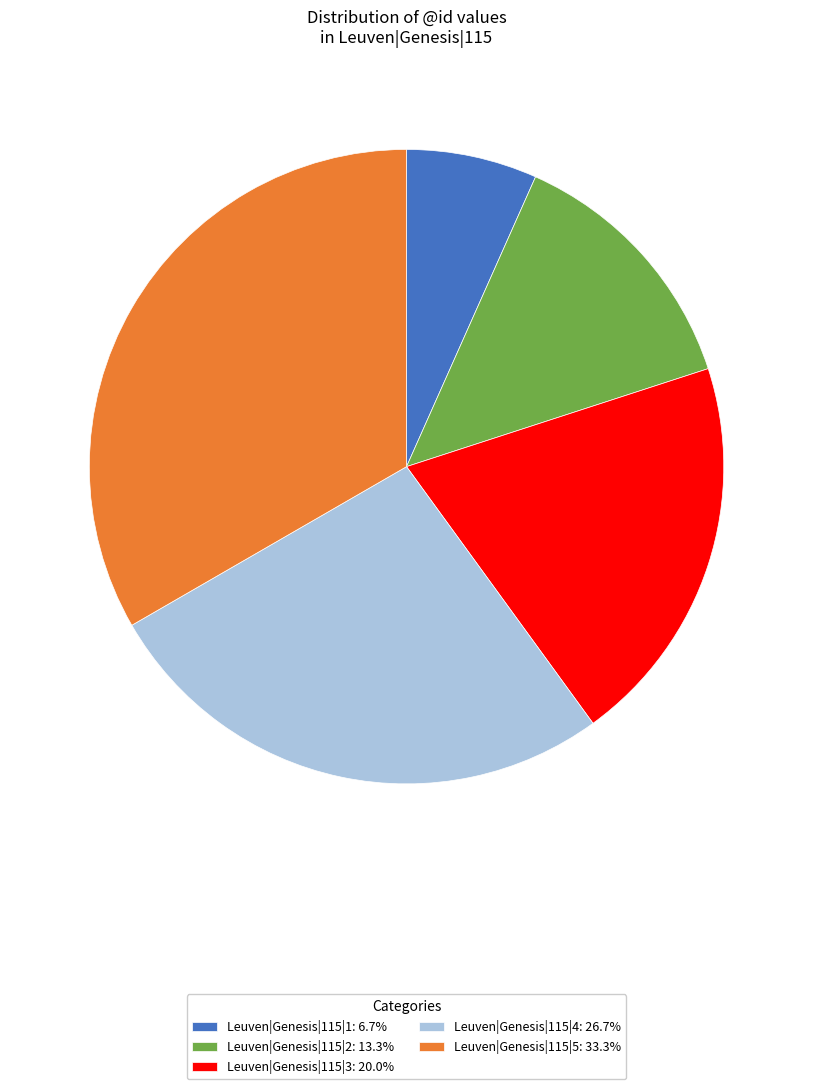

True or false: Leuven|Genesis|115|2 accounts for 13% of the total.

True